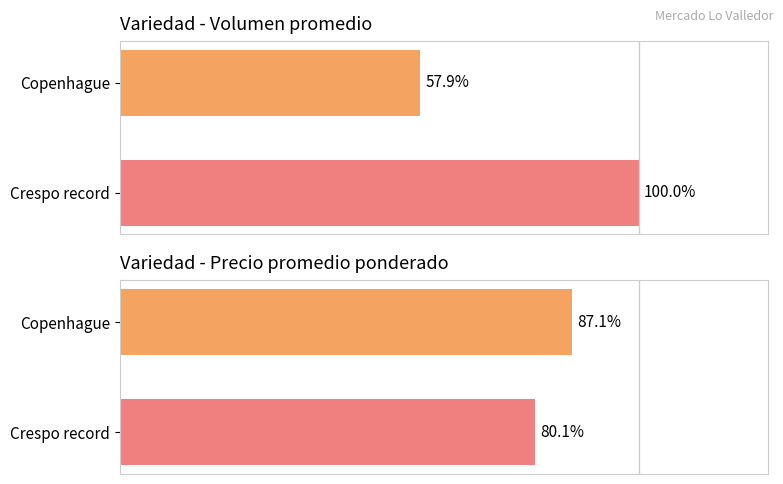

What is the average value of the Volumen series?

78.9